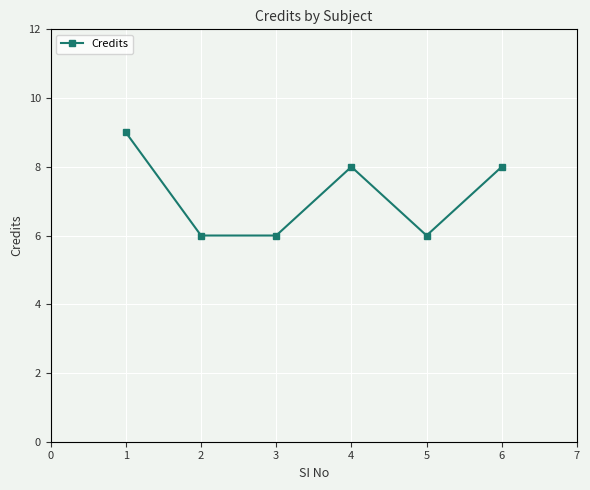

Reading right to left, what are all the values shown in this chart?

6=8	5=6	4=8	3=6	2=6	1=9